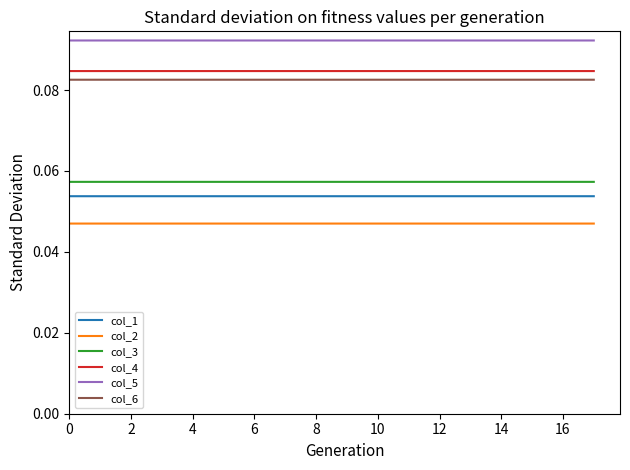

True or false: col_1 and col_3 intersect in this chart.

False